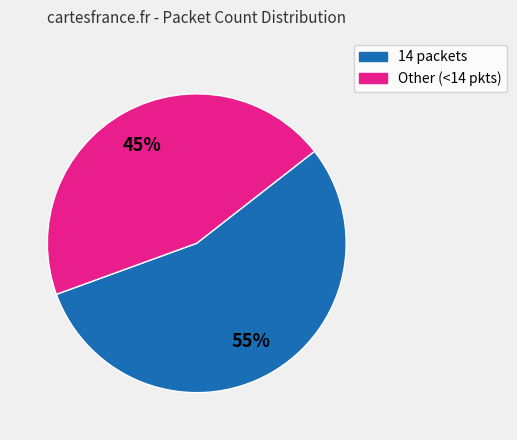

To the nearest percent, what is the average slice percentage?

50%